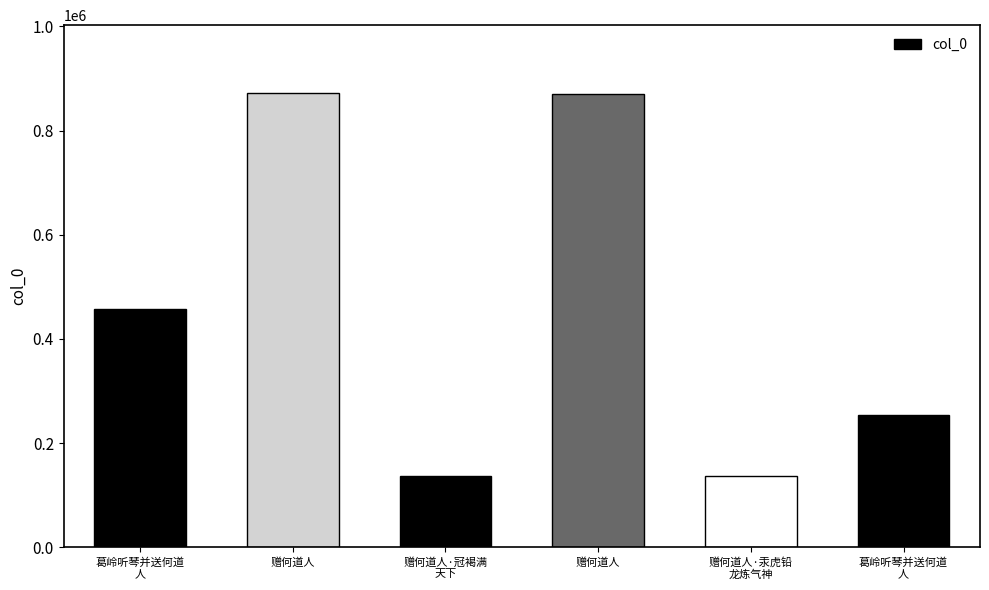

What is the difference between the values at 赠何道人 and 赠何道人·汞虎铅龙炼气神?

734587